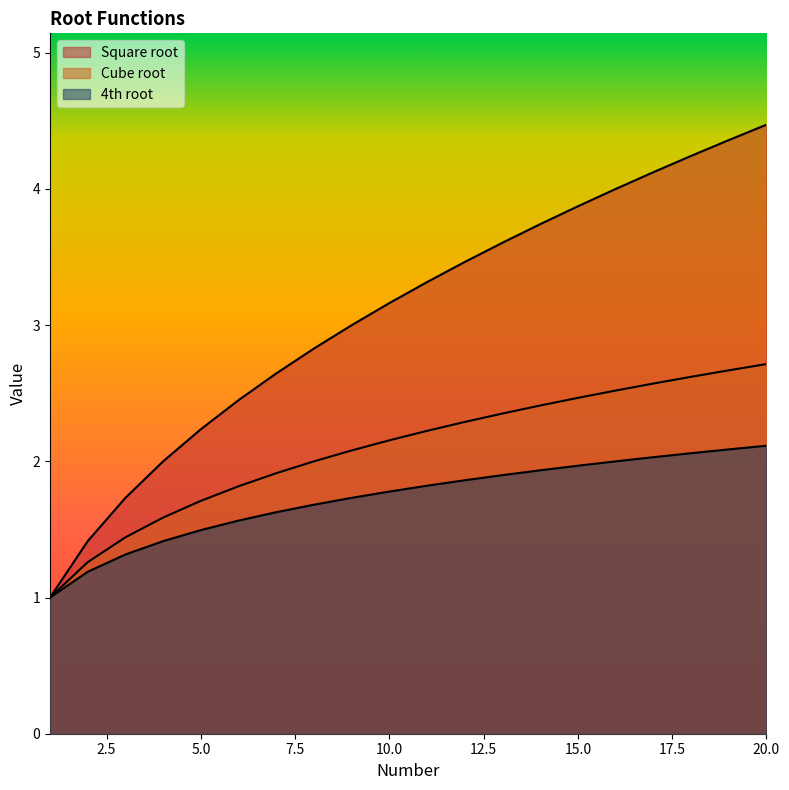

True or false: Cube root and Square root cross at least once.

False